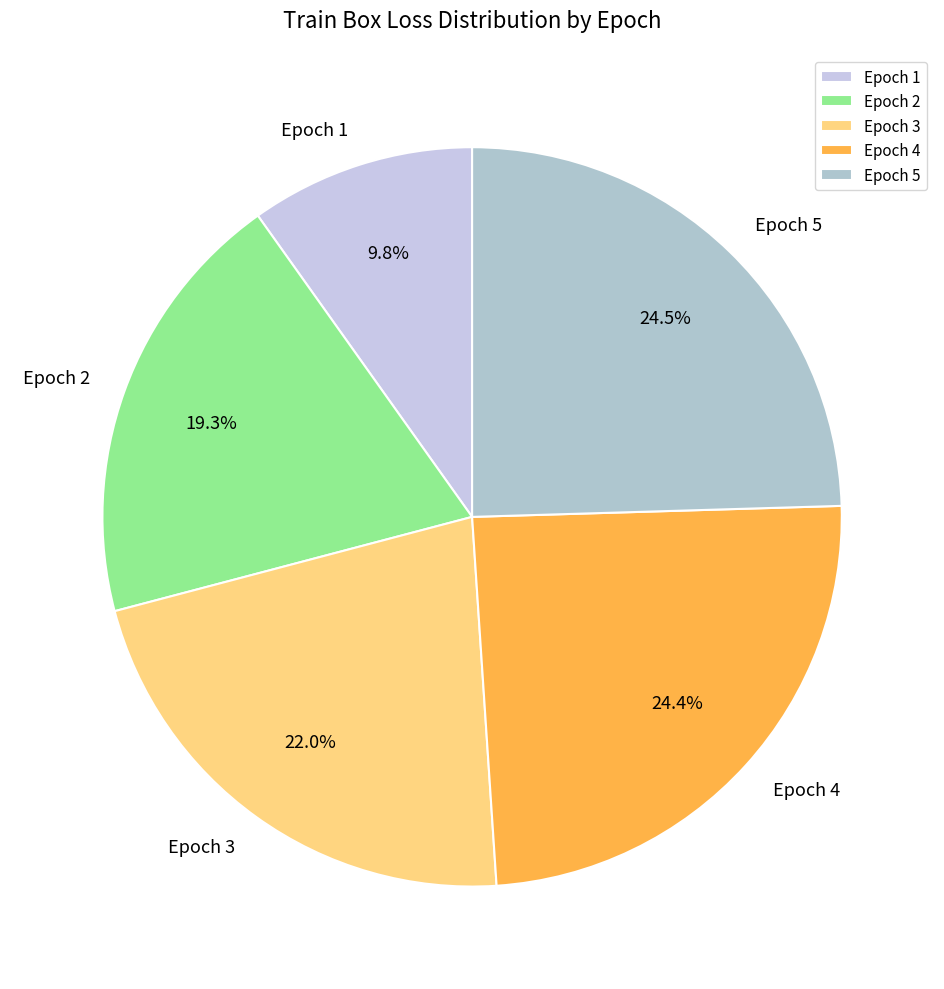

Which has a higher value, Epoch 4 or Epoch 1?

Epoch 4